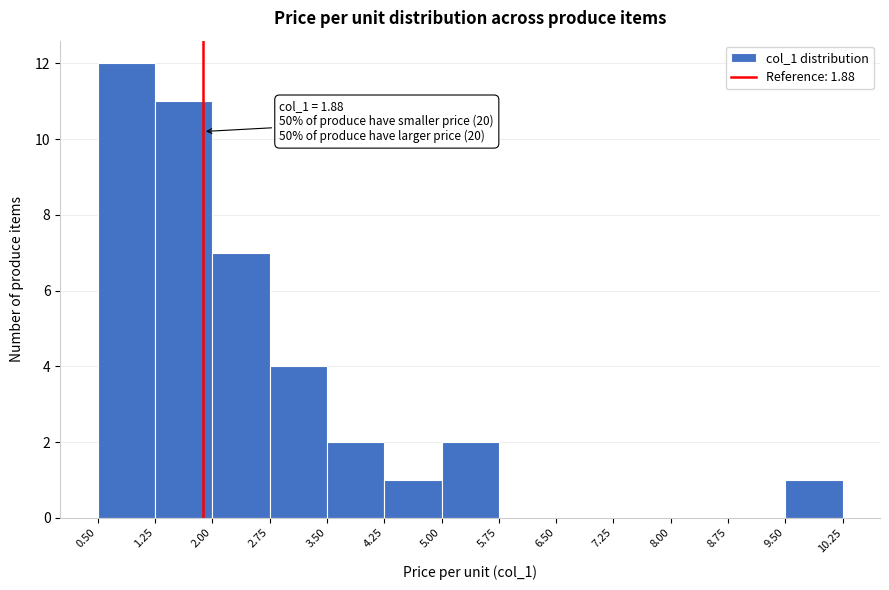

Over which range of the x-axis is the bar tallest?

0.50 to 1.25